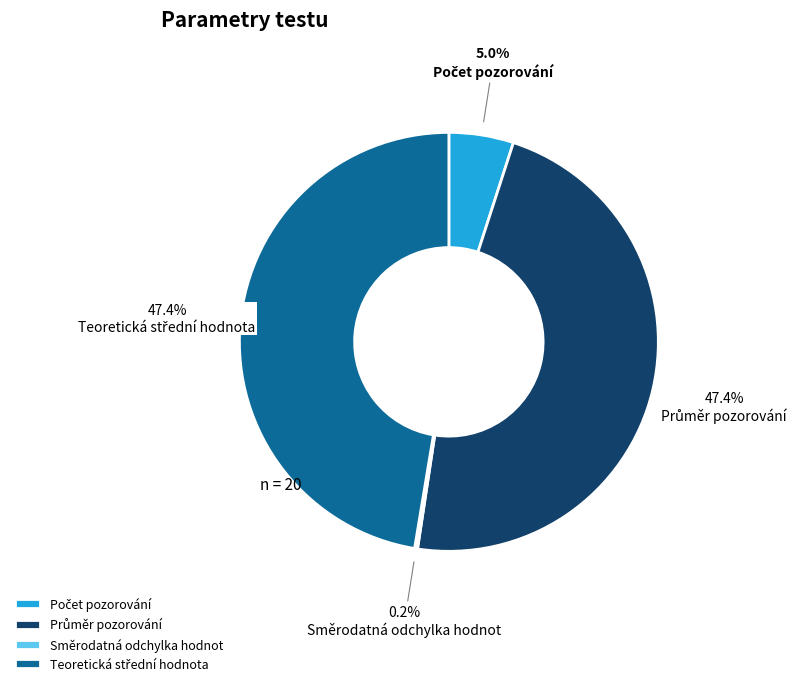

To the nearest percent, what is the difference between the largest and smallest slice percentages?

47%